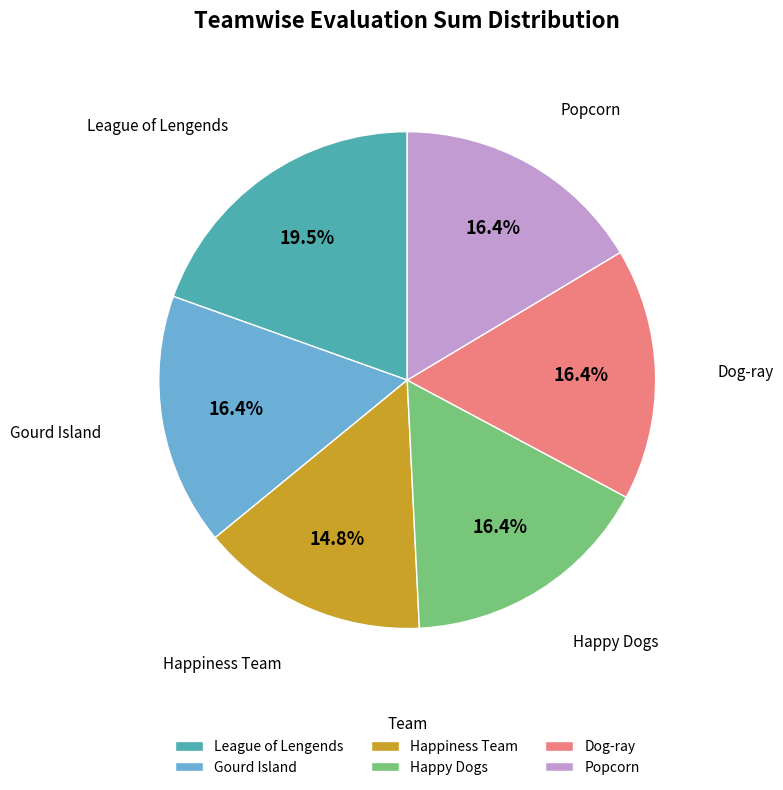

Combined, do Gourd Island and League of Lengends account for over 50%?

No